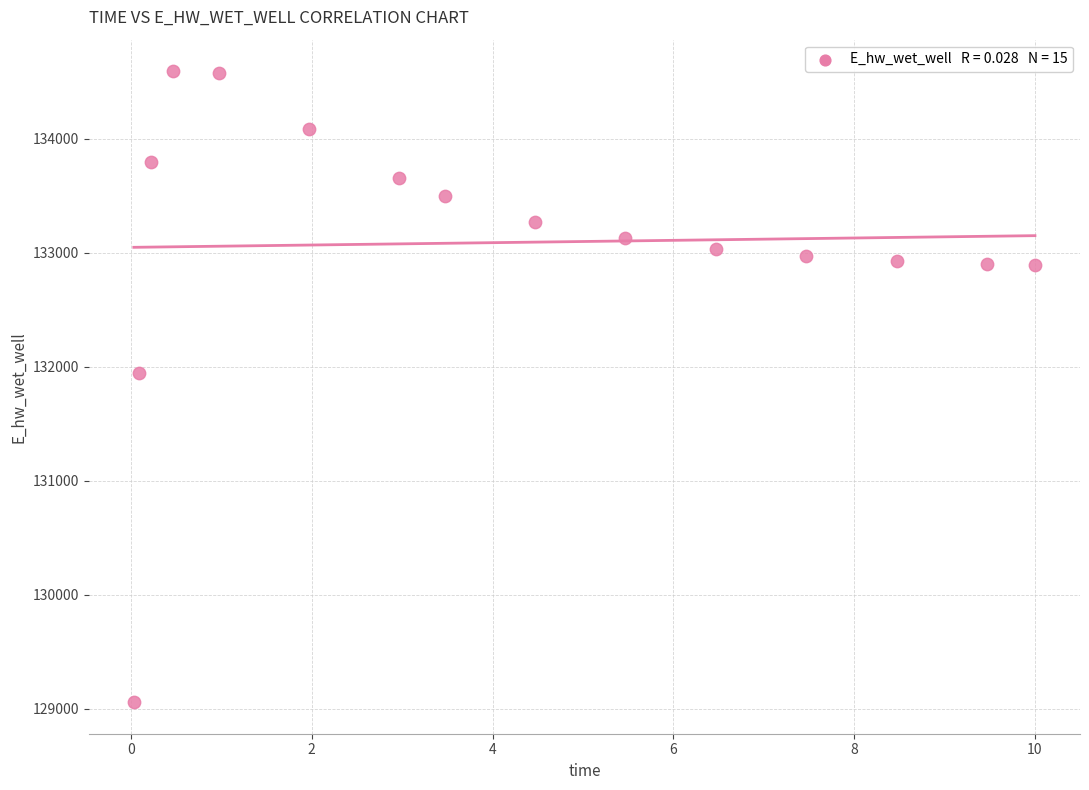

What Y value in the scatter plot is closest to 131825?

131946.1